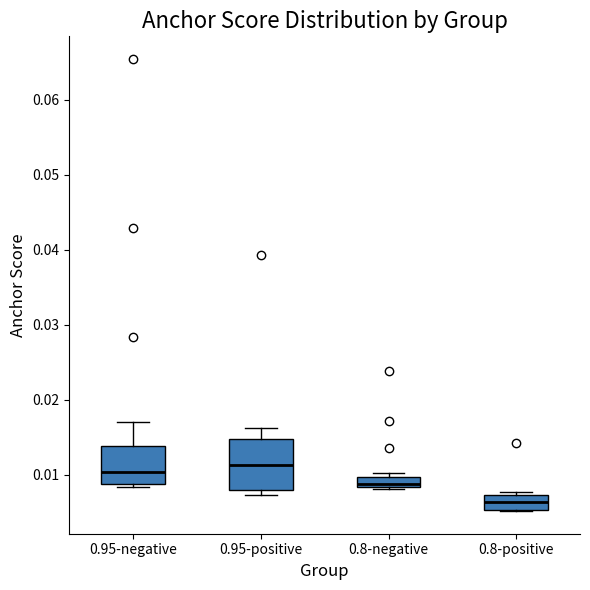

Which box's median line is the lowest?

0.8-positive